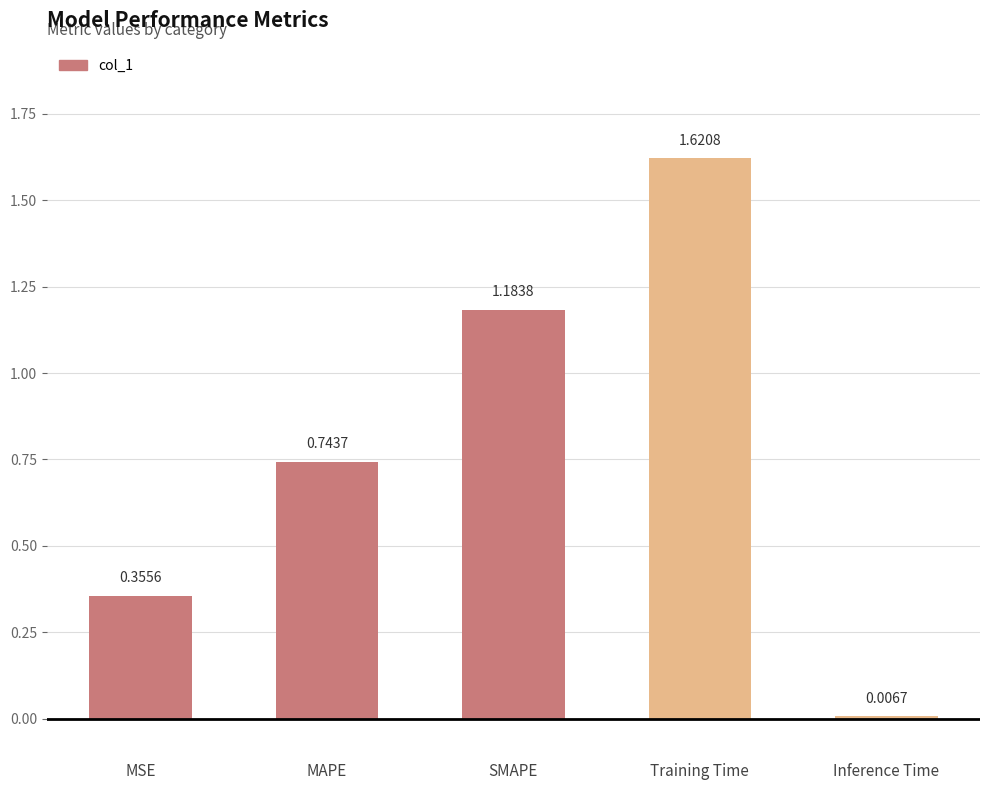

Where is the data nearest to the value 0?

Inference Time